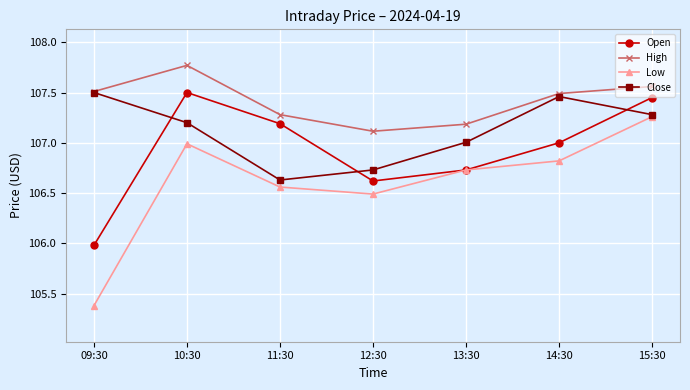

Which series has the widest spread of values?

Low